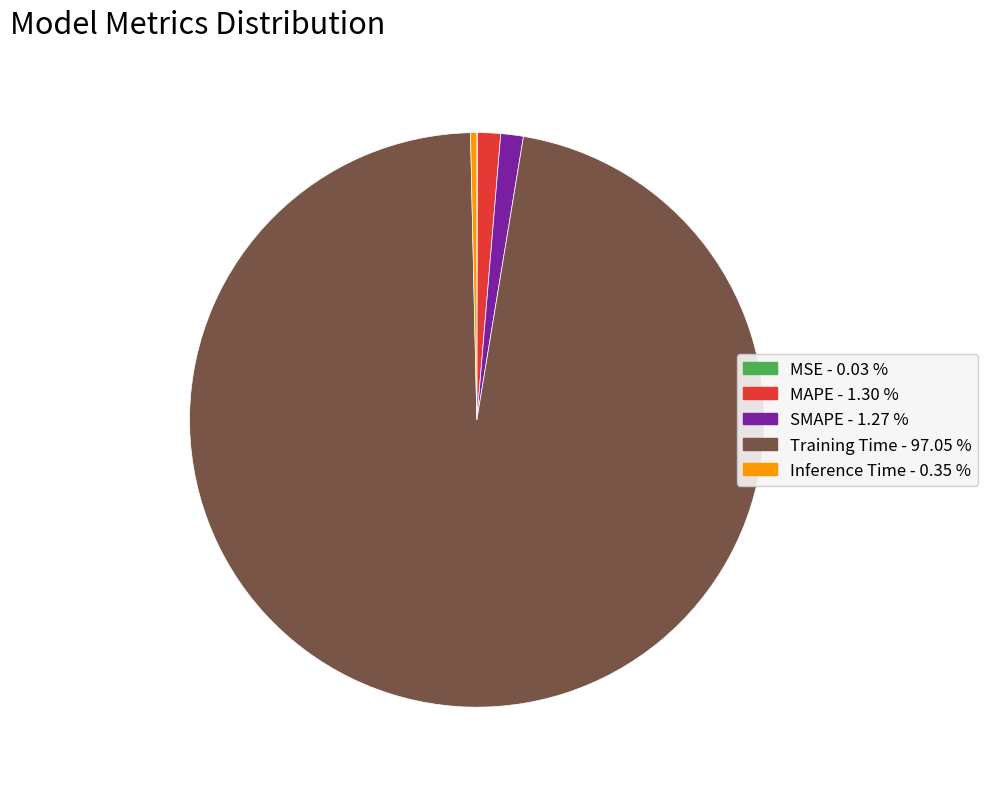

Which has a higher value, Training Time - 97.05 % or SMAPE - 1.27 %?

Training Time - 97.05 %